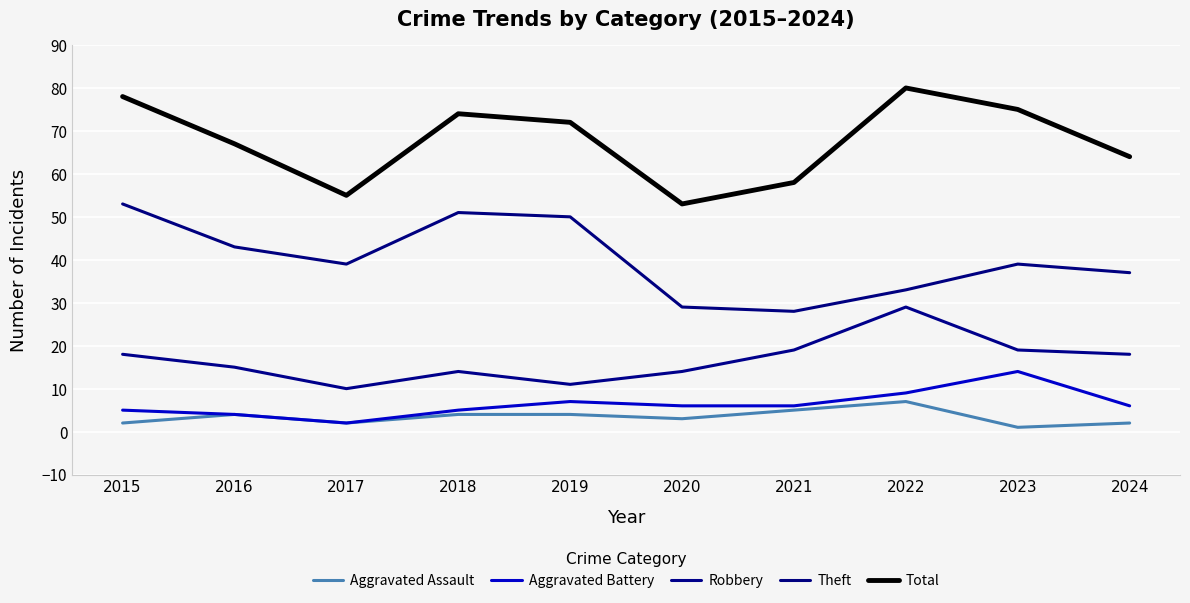

Which label corresponds to the largest value in the chart?

2022